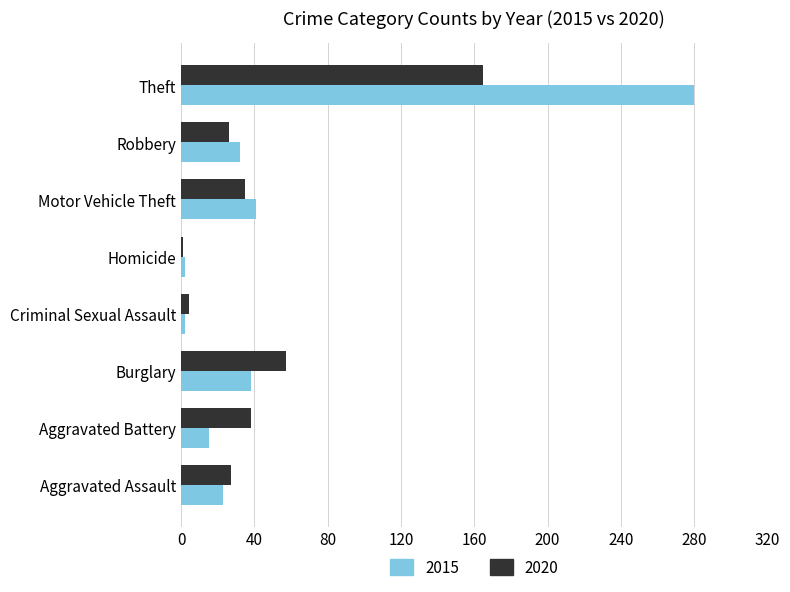

What is the average value of the 2020 series?

44